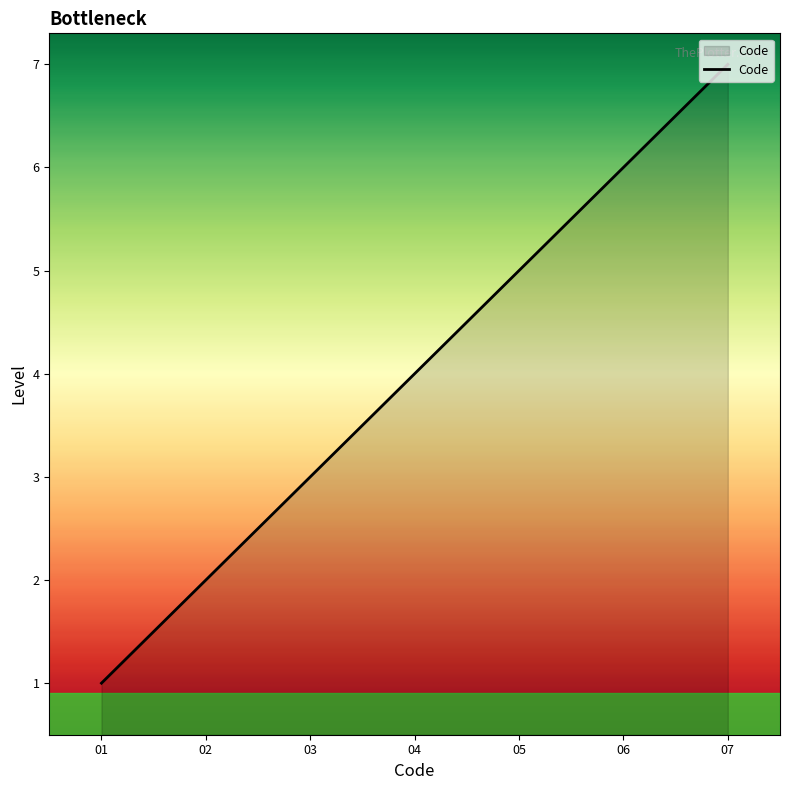

Count the values in the range 2 to 6.

5